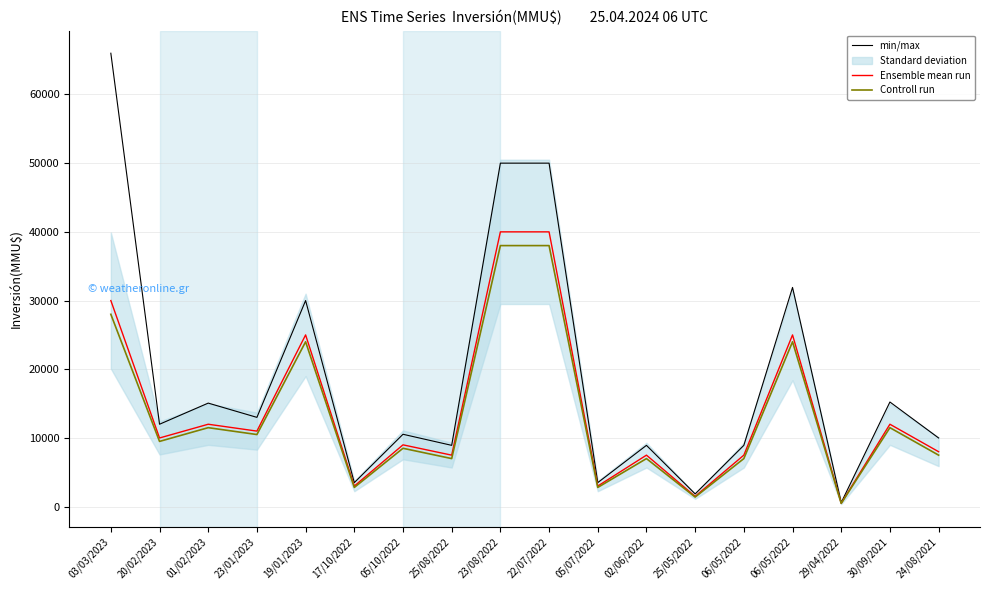

Reading right to left, what are all the values shown in this chart?

min/max: 10000	15235	600	31911	8927	1863	8927	3500	50000	50000	8927	10539	3500	30000	13000	15075	12000	66000
Ensemble mean run: 8000	12000	500	25000	7500	1500	7500	3000	40000	40000	7500	9000	3000	25000	11000	12000	10000	30000
Controll run: 7500	11500	480	24000	7000	1400	7000	2800	38000	38000	7000	8500	2800	24000	10500	11500	9500	28000